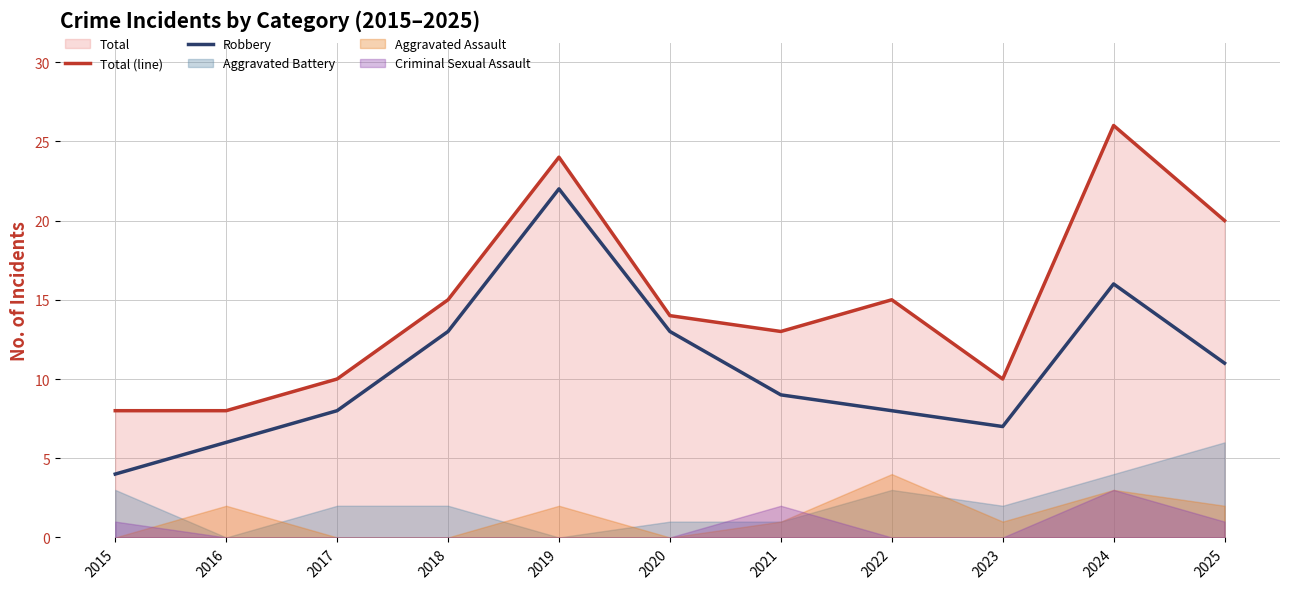

What is the difference between the maximum and minimum values in the Total (line) series?

18